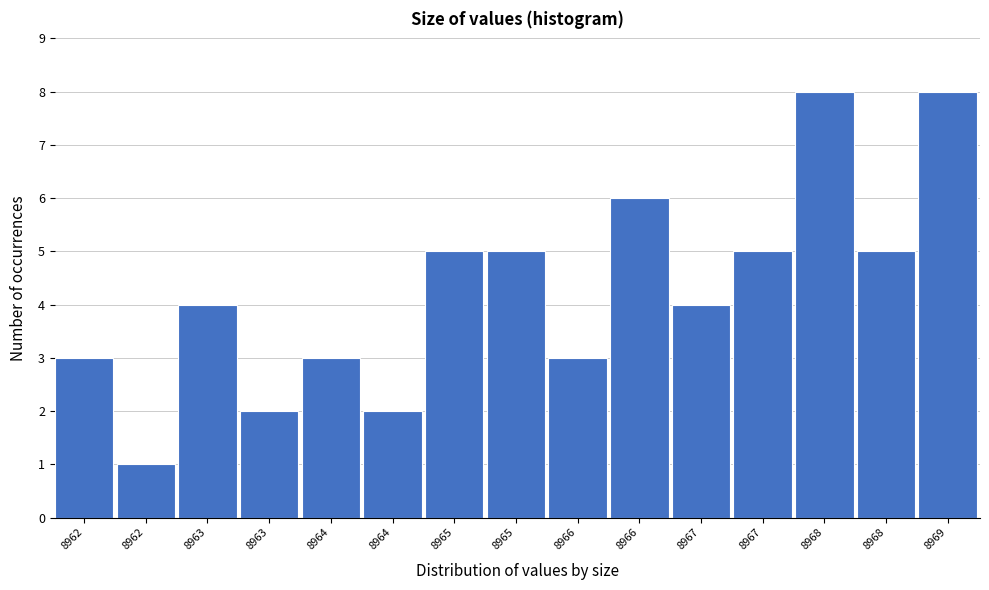

How many bars are there in total?

15